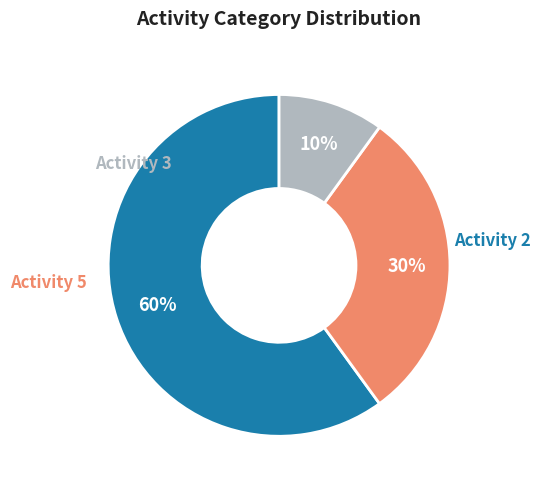

To the nearest percent, what is the difference between the largest and smallest slice percentages?

50%